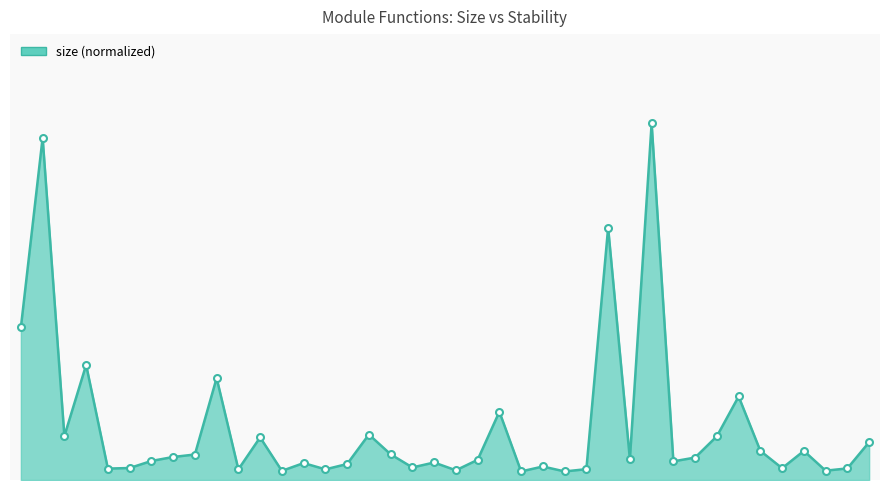

At how many categories does at least one series exceed 0?

40